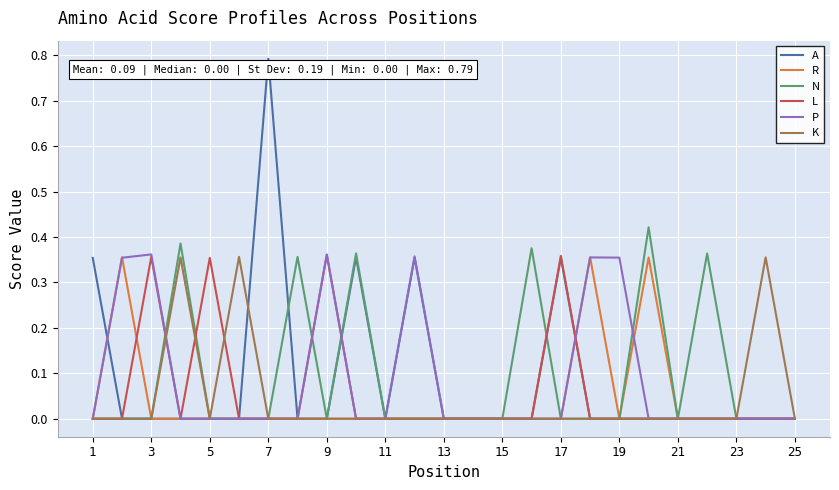

Which series has the largest range (max minus min)?

A